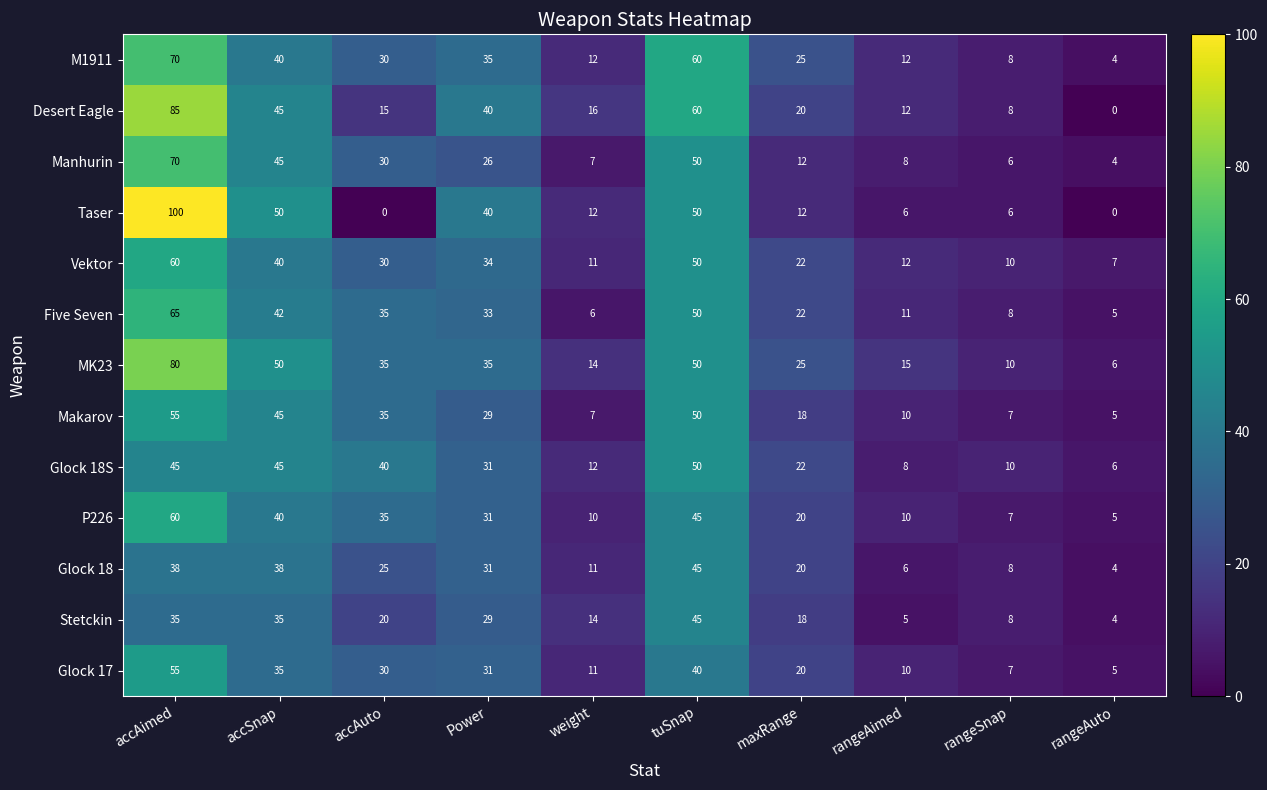

What is the difference between the maximum and minimum values in the Five Seven series?

60